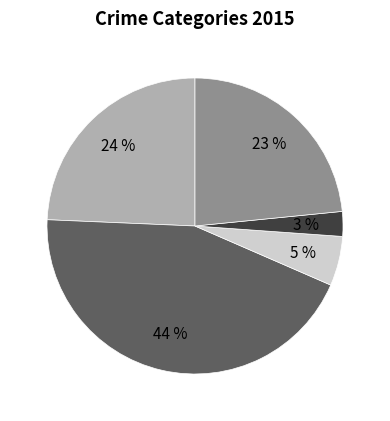

How many segments does this pie chart have?

5